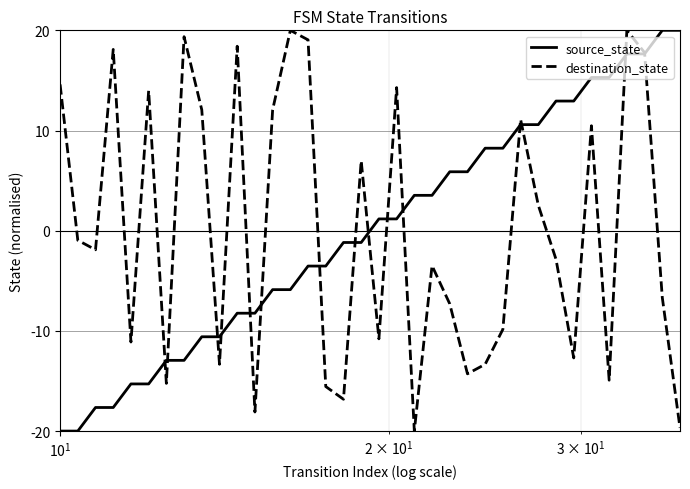

What is the greatest value displayed?

20.0